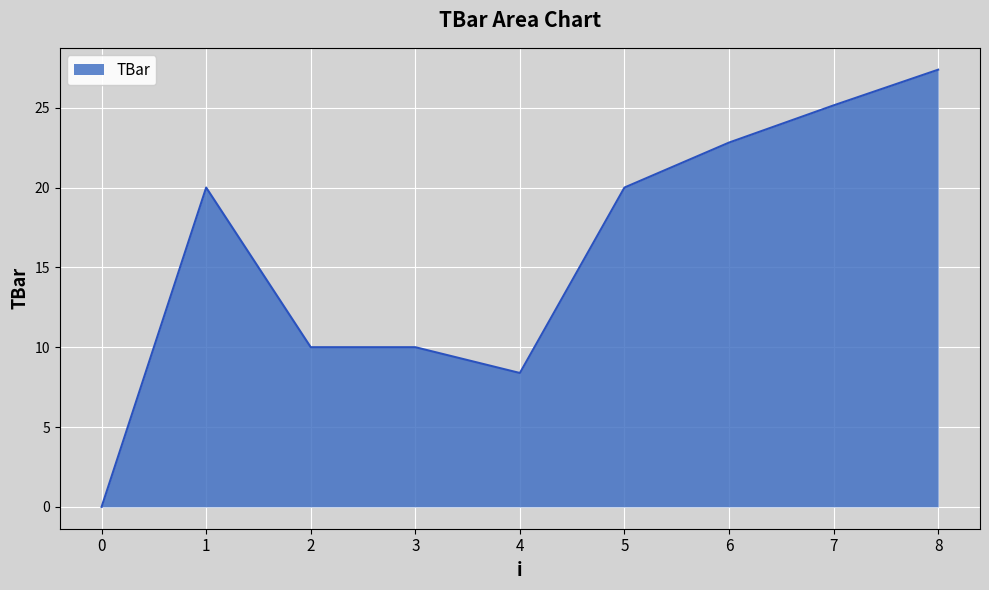

Is it true that the value at 8 is 46.2?

False